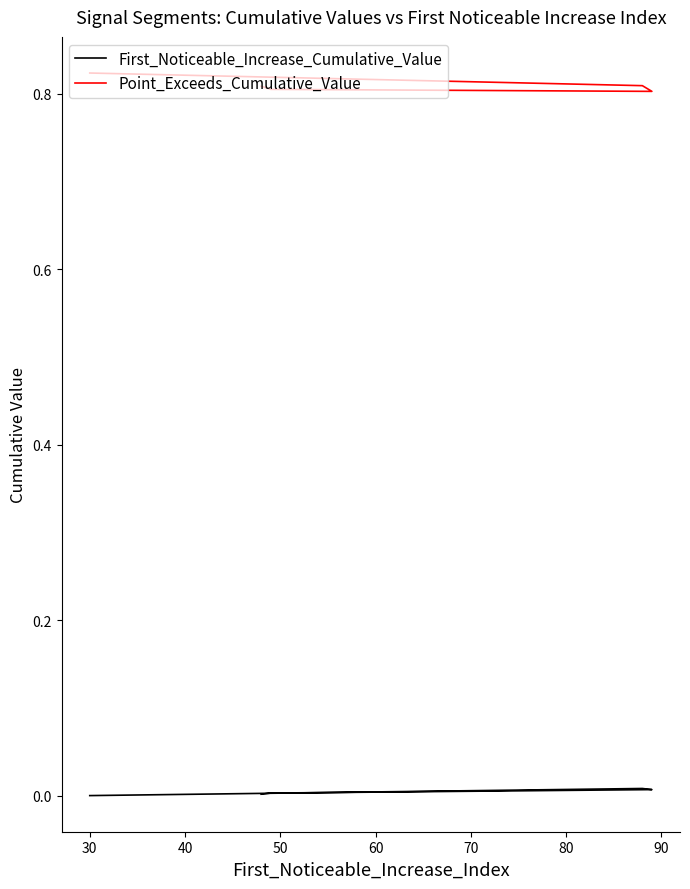

Is this an area chart (filled region under the line)?

No